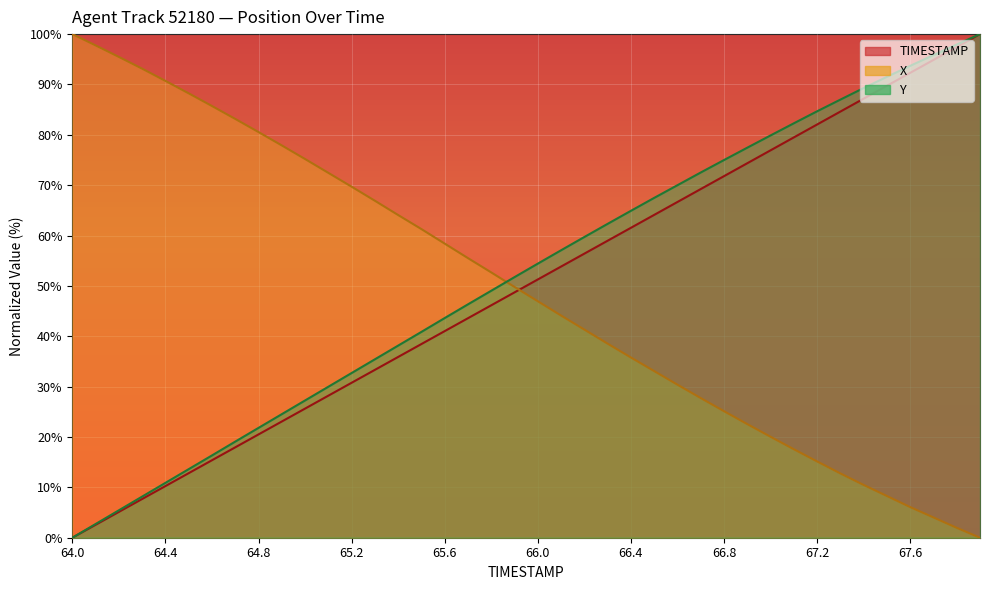

True or false: Y has more than 2 interior local peaks.

False